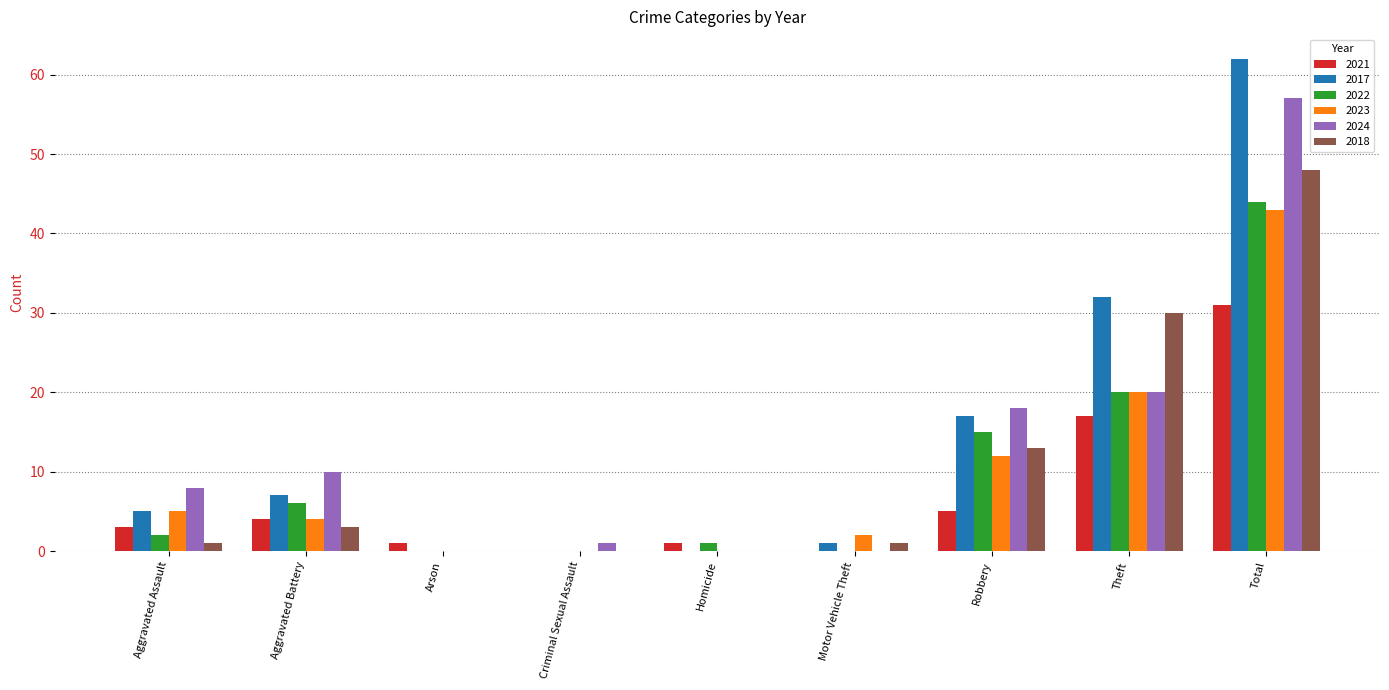

Which category has the highest value in the 2024 series?

Total